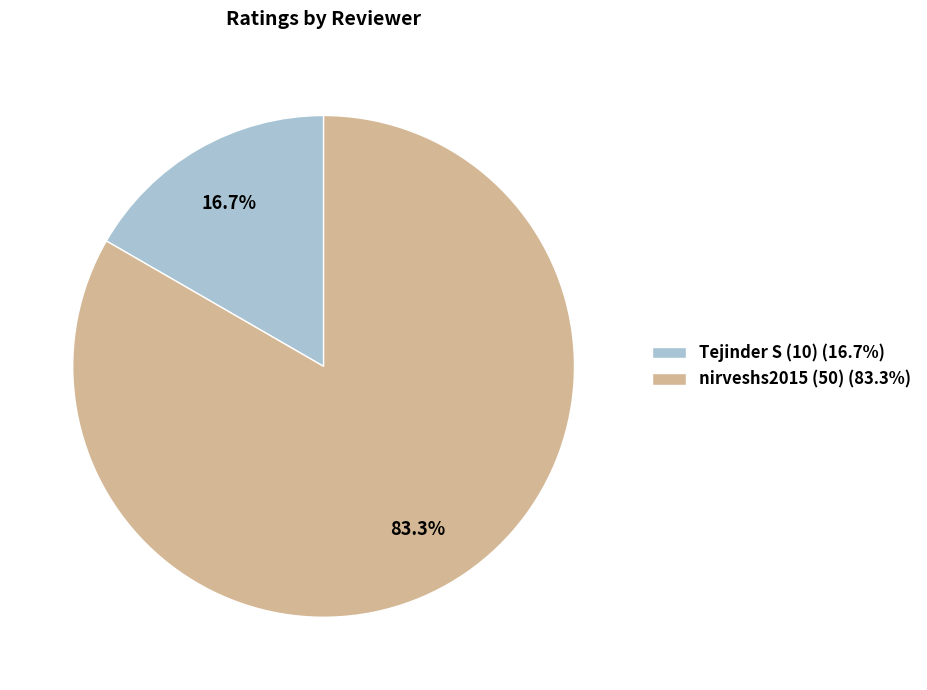

Which category accounts for the majority?

nirveshs2015 (50)